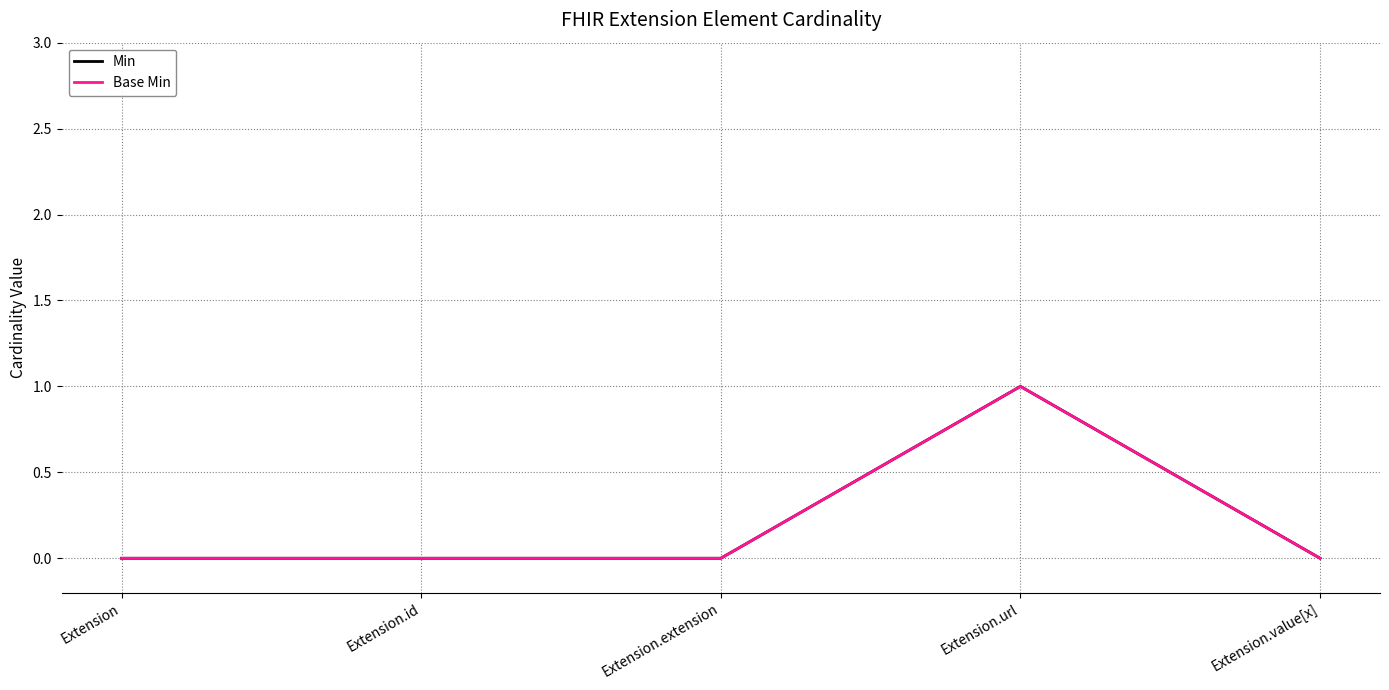

True or false: Min and Base Min cross at least once.

False